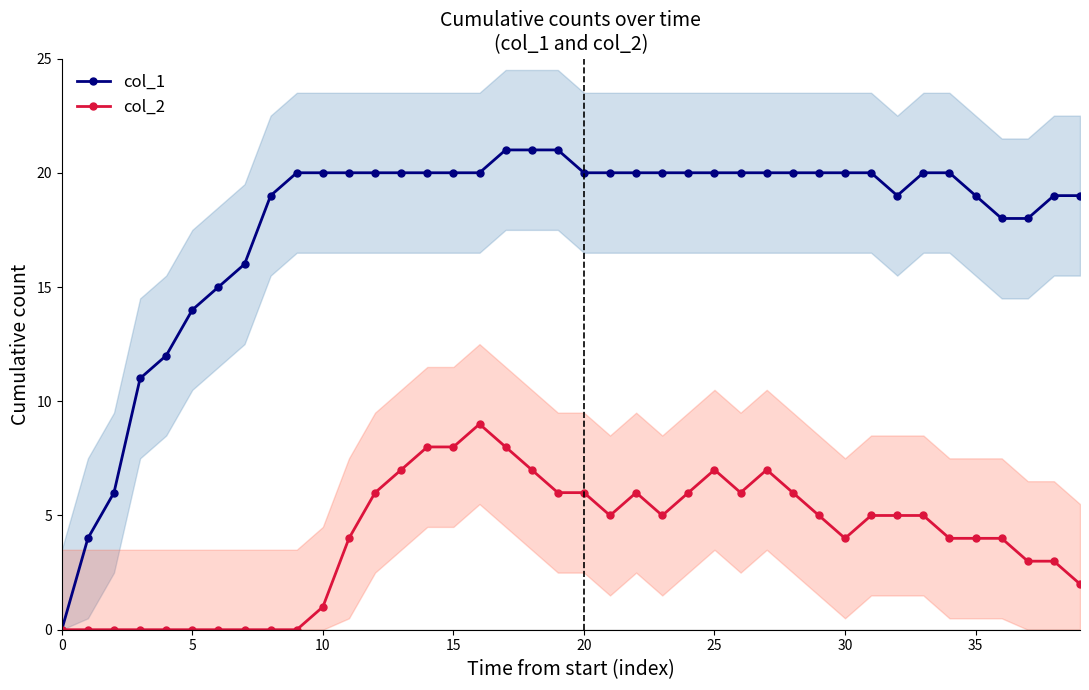

How many values in the col_2 series are below 5?

19